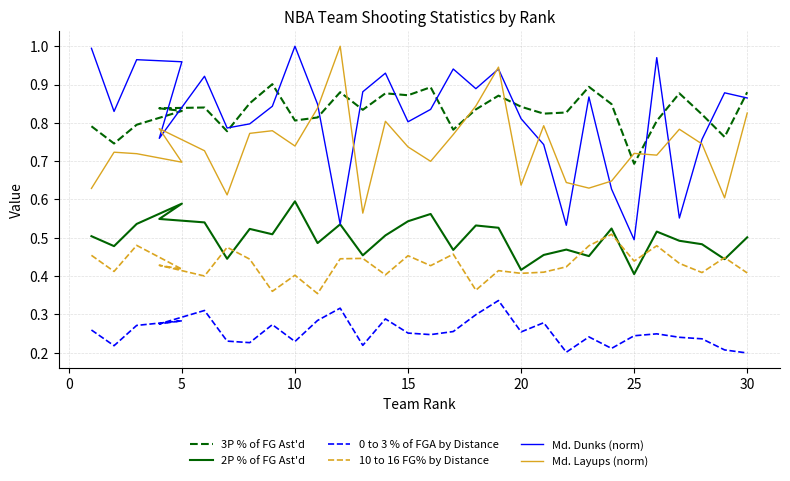

Which series has the largest total across all categories?

3P % of FG Ast'd